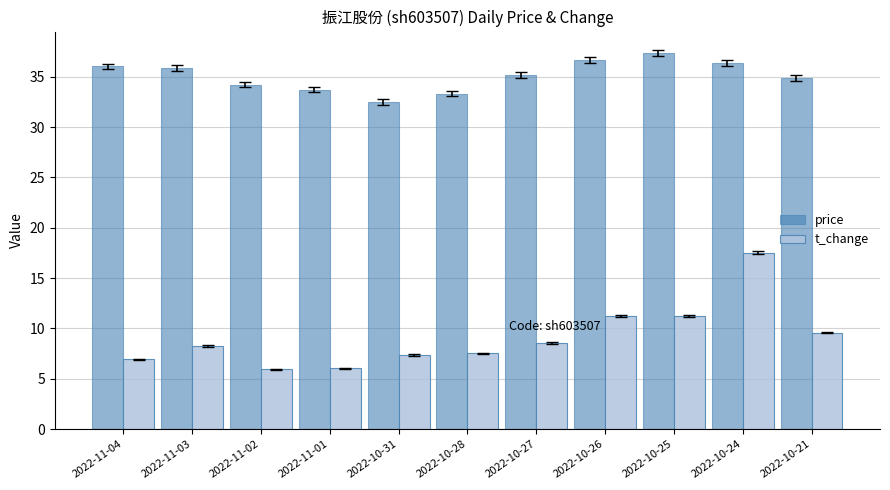

The value of price at 2022-10-31 is 32.5. True or false?

True